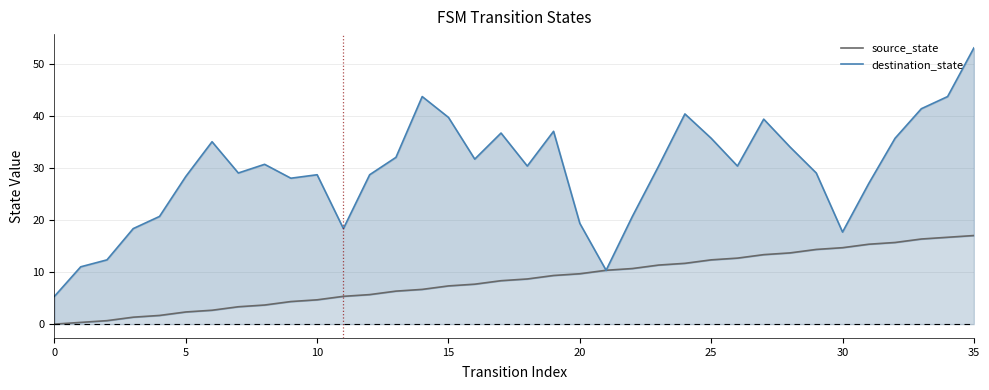

What is the maximum value shown in the chart?

53.0